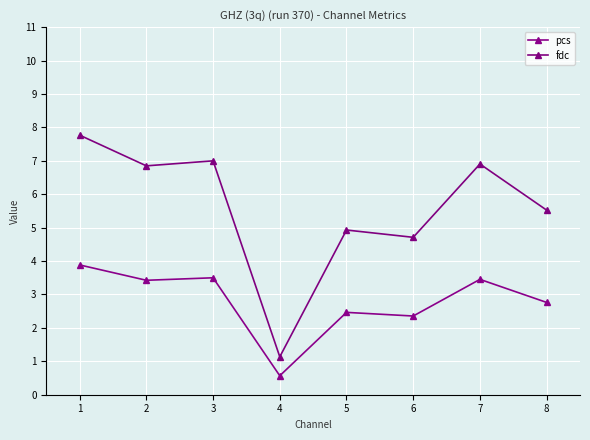

True or false: fdc has more than 2 points higher than both neighbors.

True